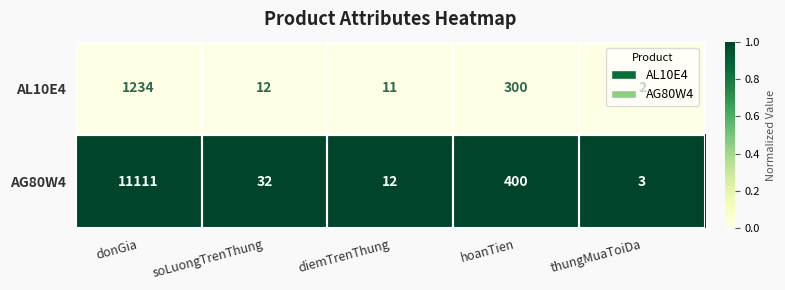

Which series has the widest spread of values?

AG80W4